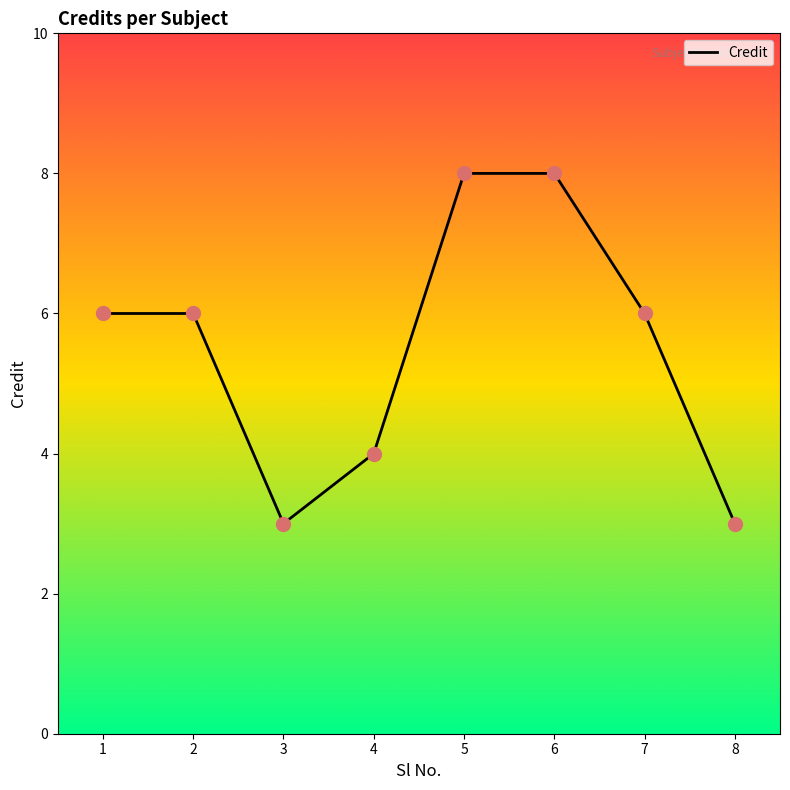

What is the ratio of the value at 2 to the value at 4?

1.5